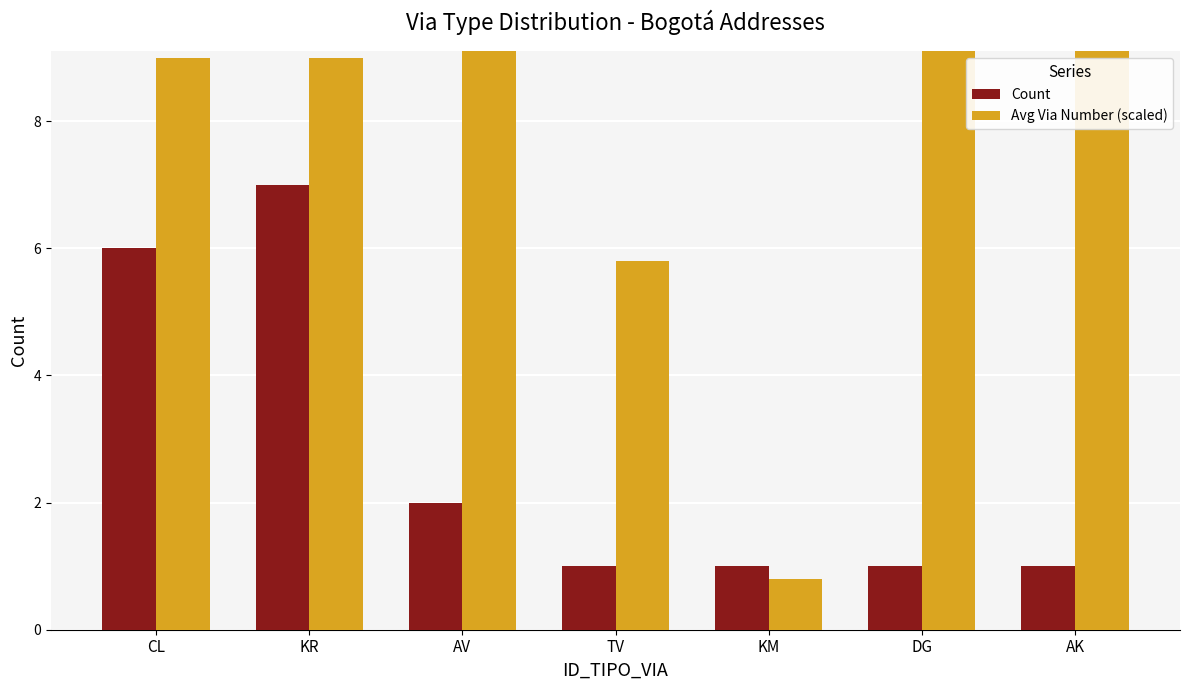

How many bars are there in each group?

2